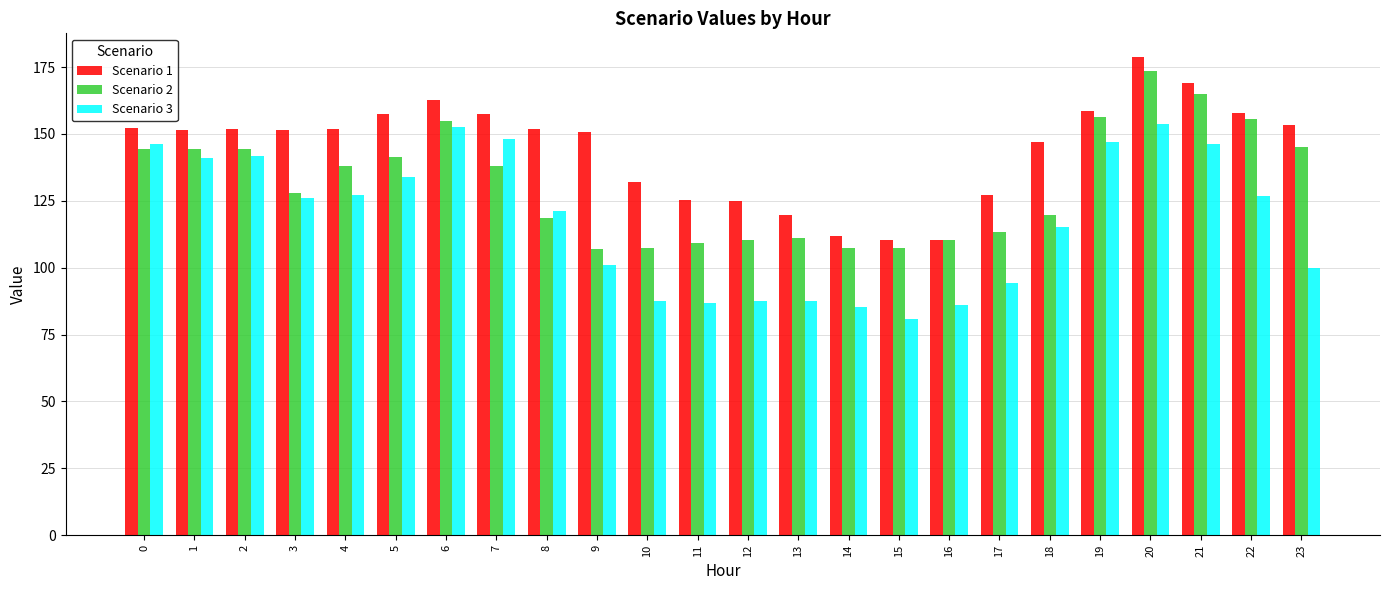

How many bars are there in each group?

3